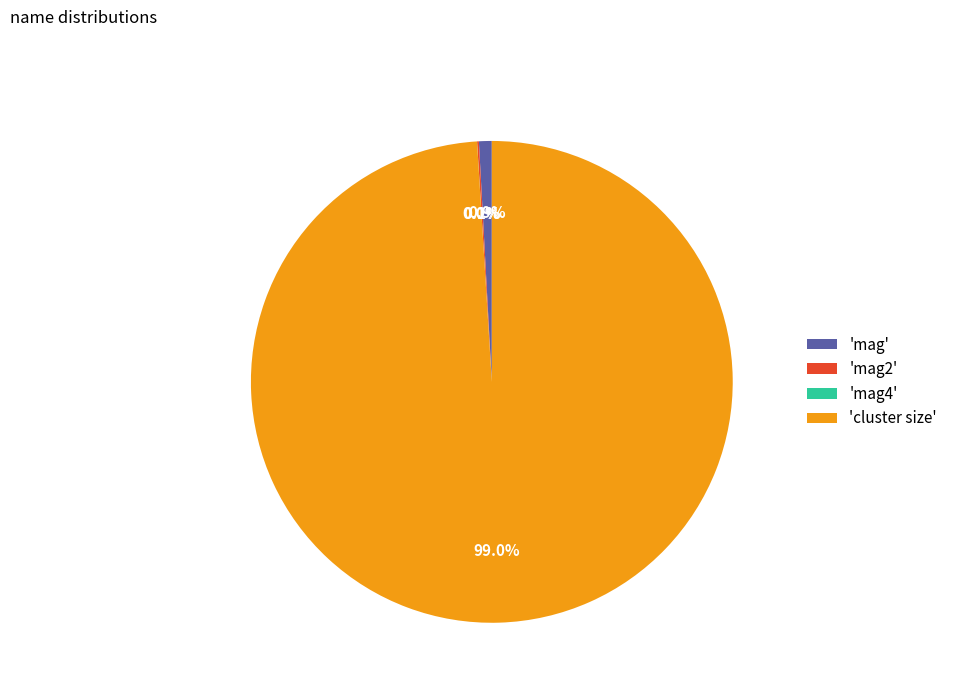

How much of the chart is everything except 'cluster size'?

1.0%